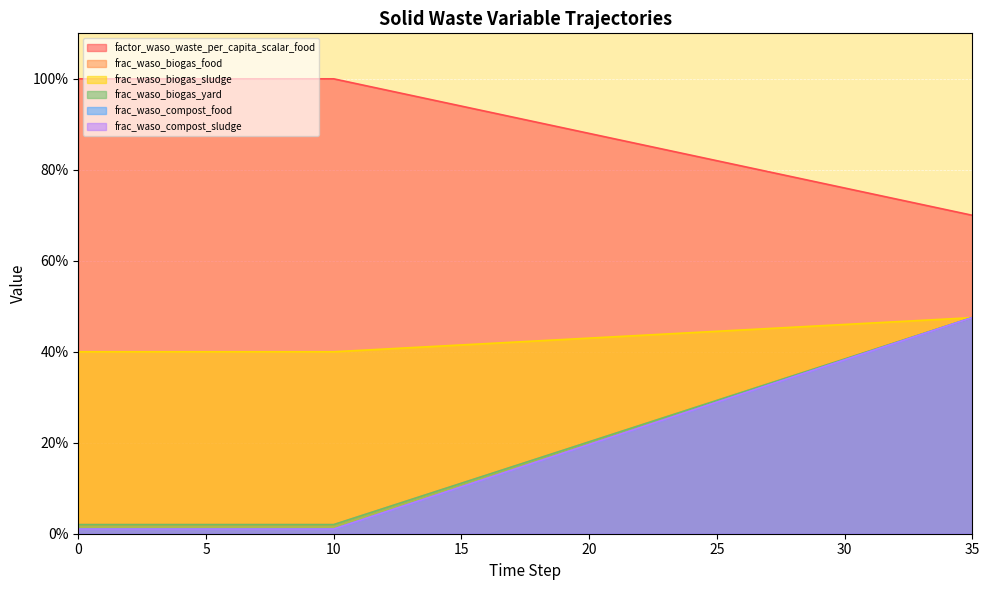

True or false: frac_waso_compost_food and frac_waso_biogas_food intersect in this chart.

False